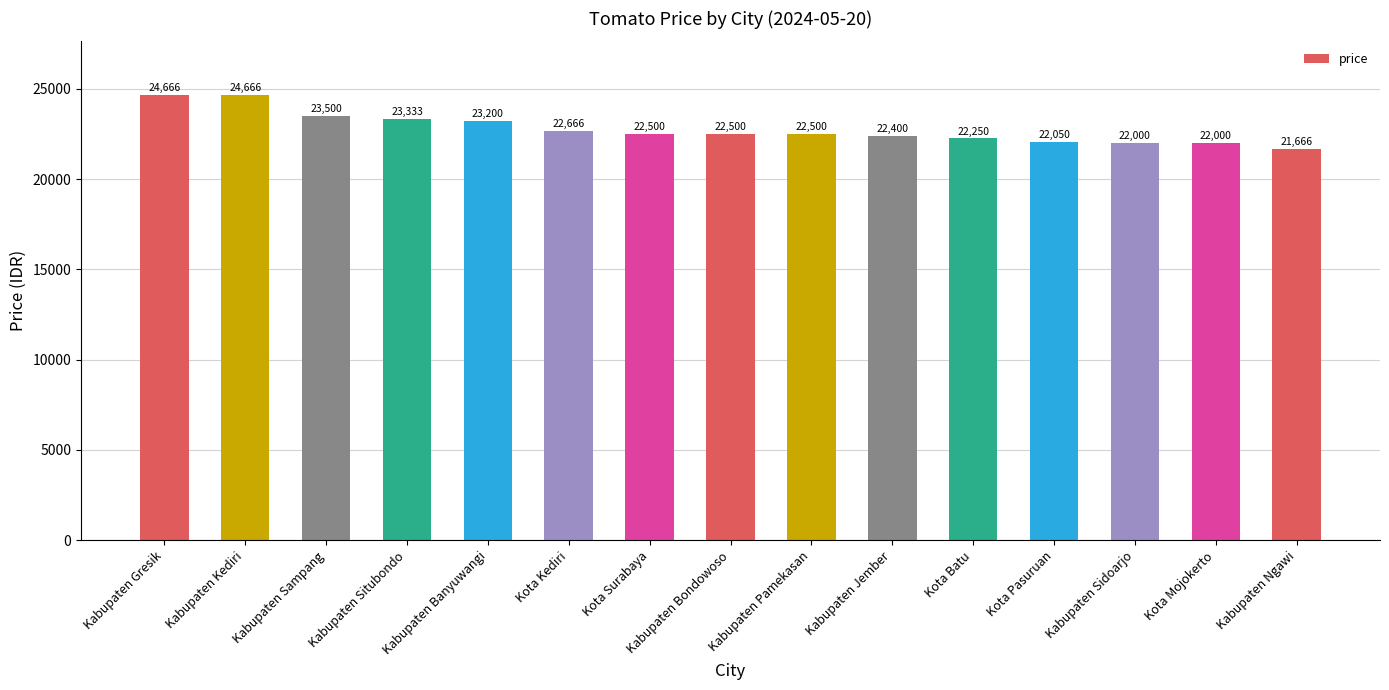

True or false: the data shows 16111 at Kabupaten Gresik.

False